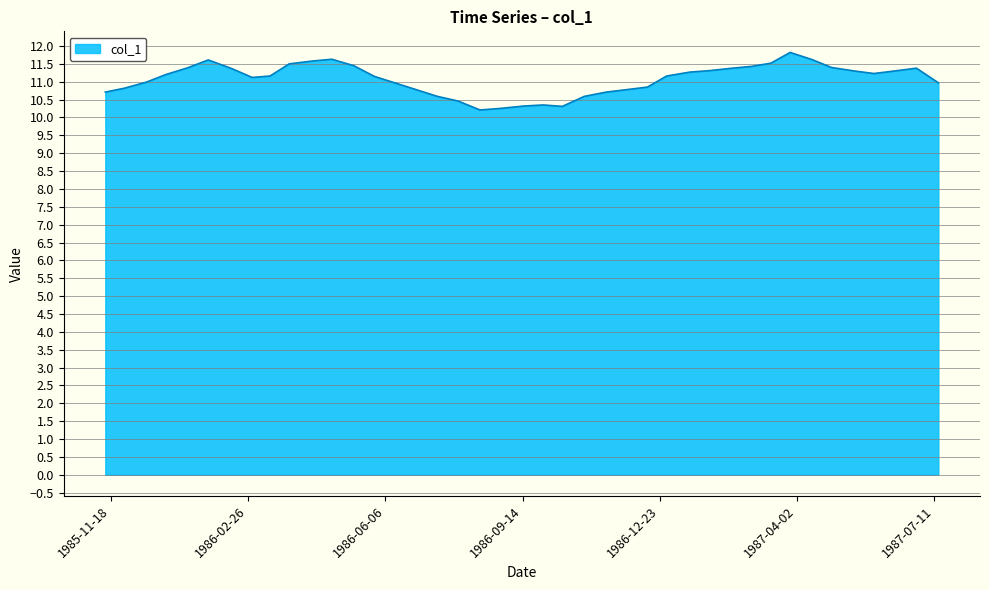

What is the difference between the maximum and minimum values?

1.6